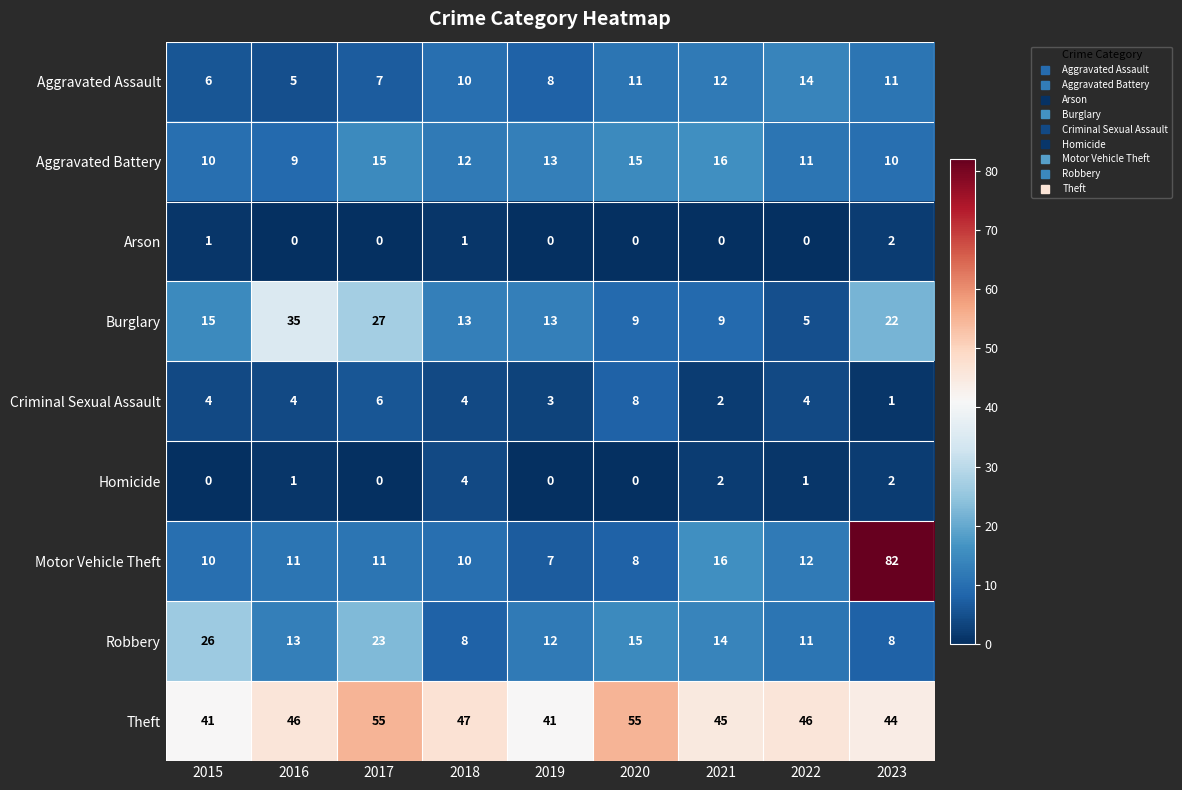

Which category has the highest value in the Aggravated Assault series?

2022